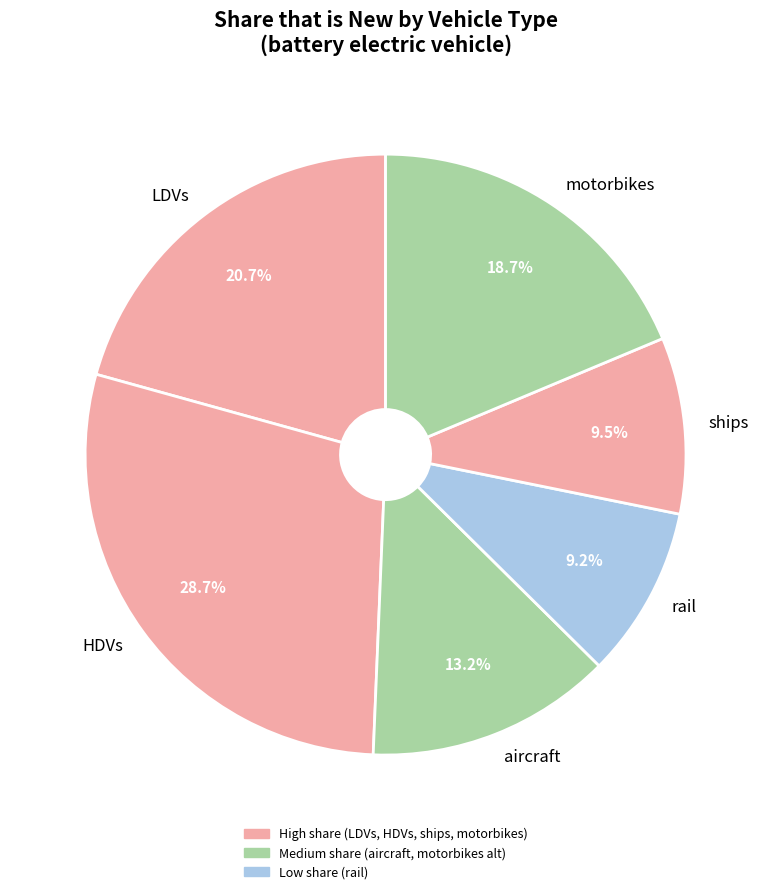

What is the largest slice in the pie chart?

HDVs